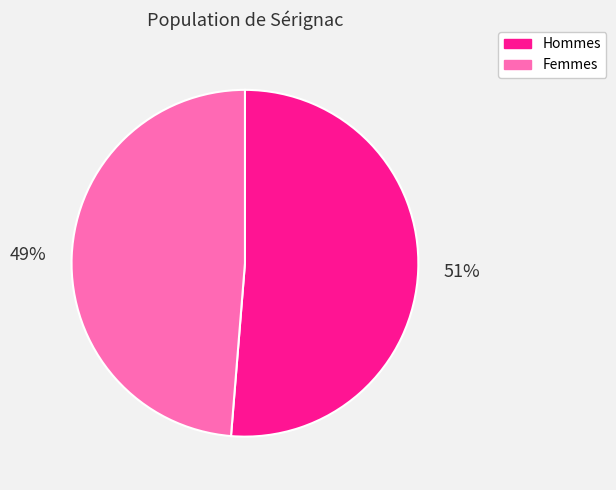

Is there a majority slice in this chart?

Yes